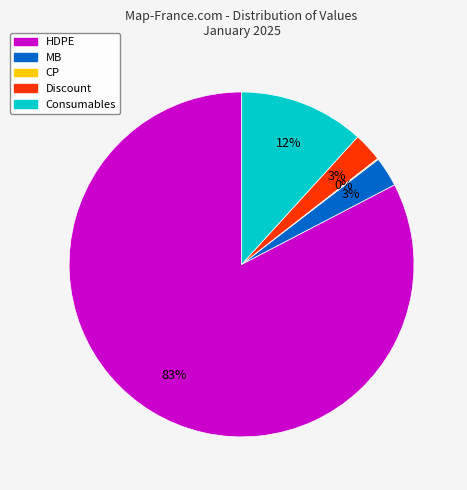

Which category has the biggest portion of the pie?

HDPE